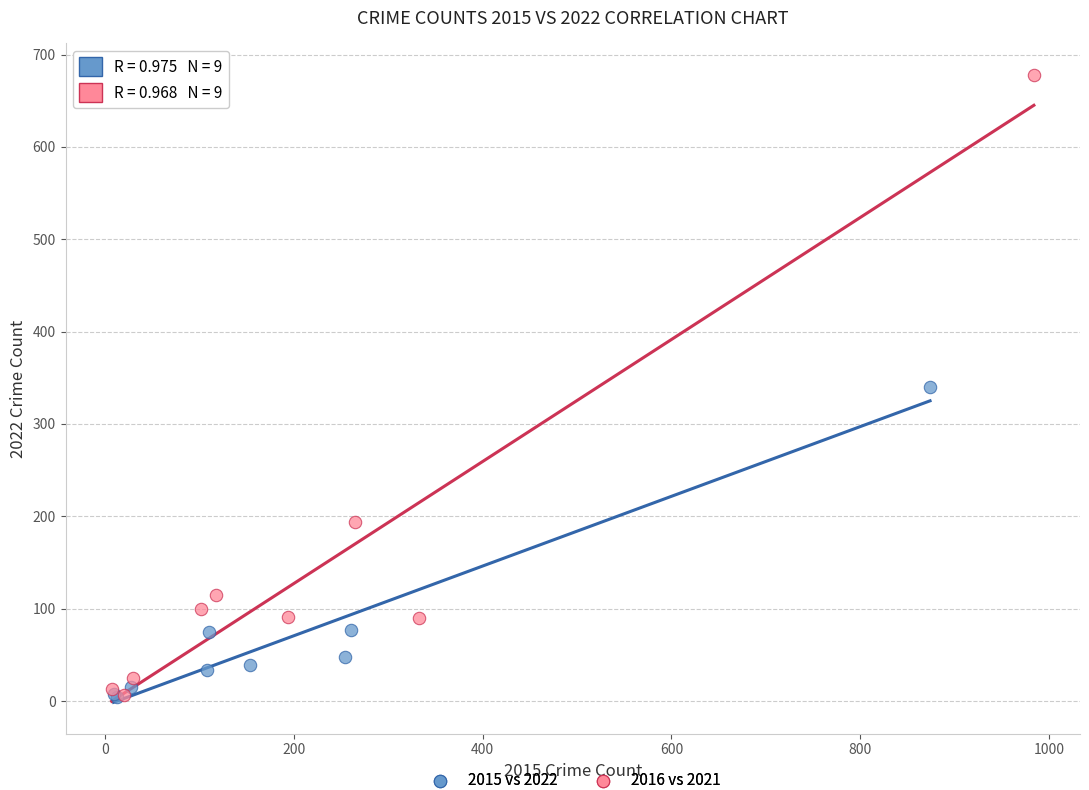

Which series contains the highest Y value?

2016 vs 2021